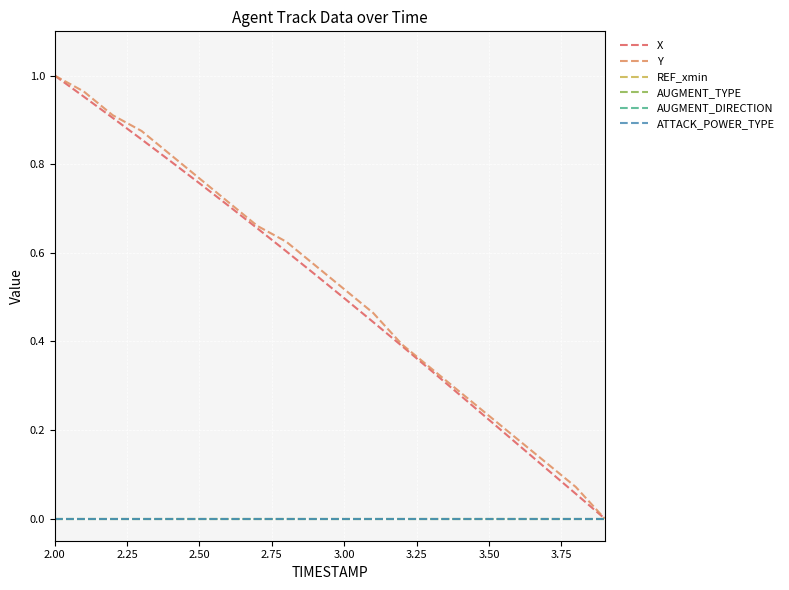

Is this an area chart (filled region under the line)?

No